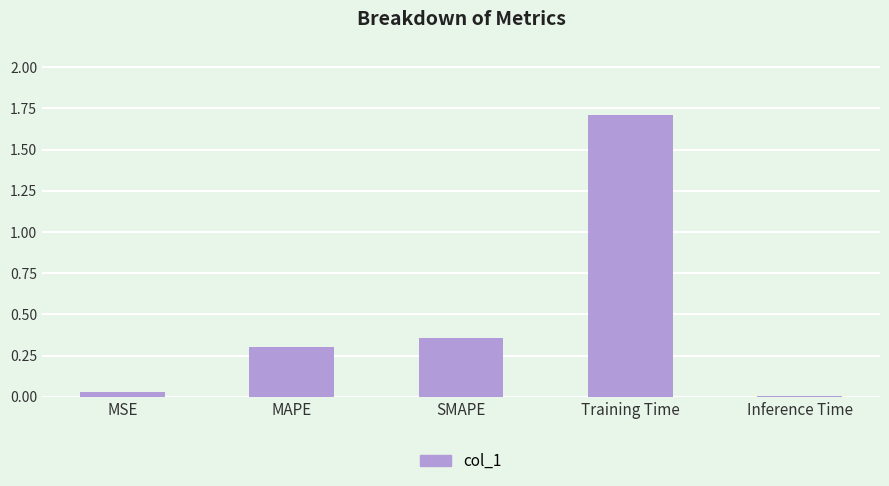

Rank the categories by value from lowest to highest.

Inference Time, MSE, MAPE, SMAPE, Training Time